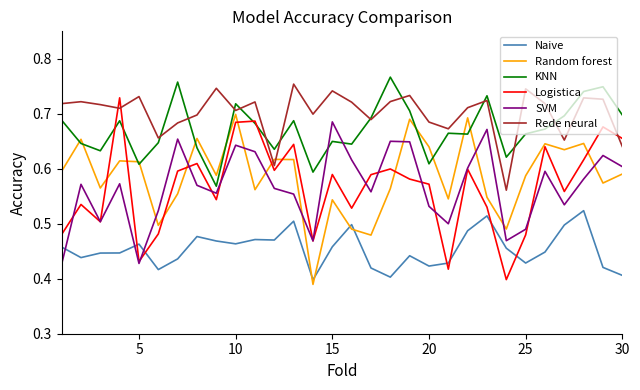

Which series has the largest total across all categories?

Rede neural